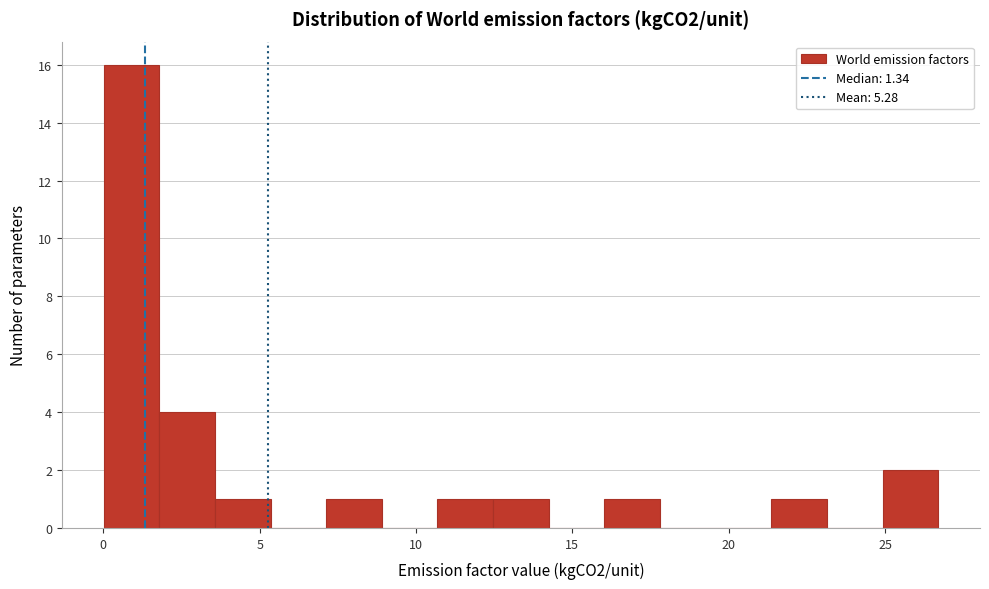

Read against the x-axis, roughly where is the centre of the tallest bar?

1.0